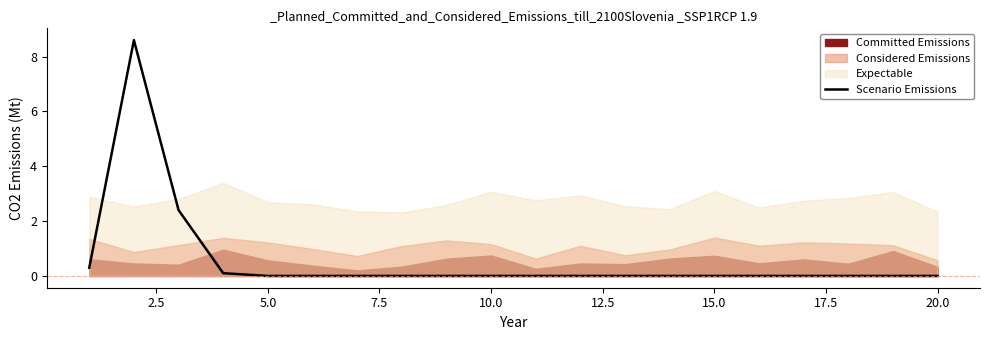

Count the number of values greater than 0.

4